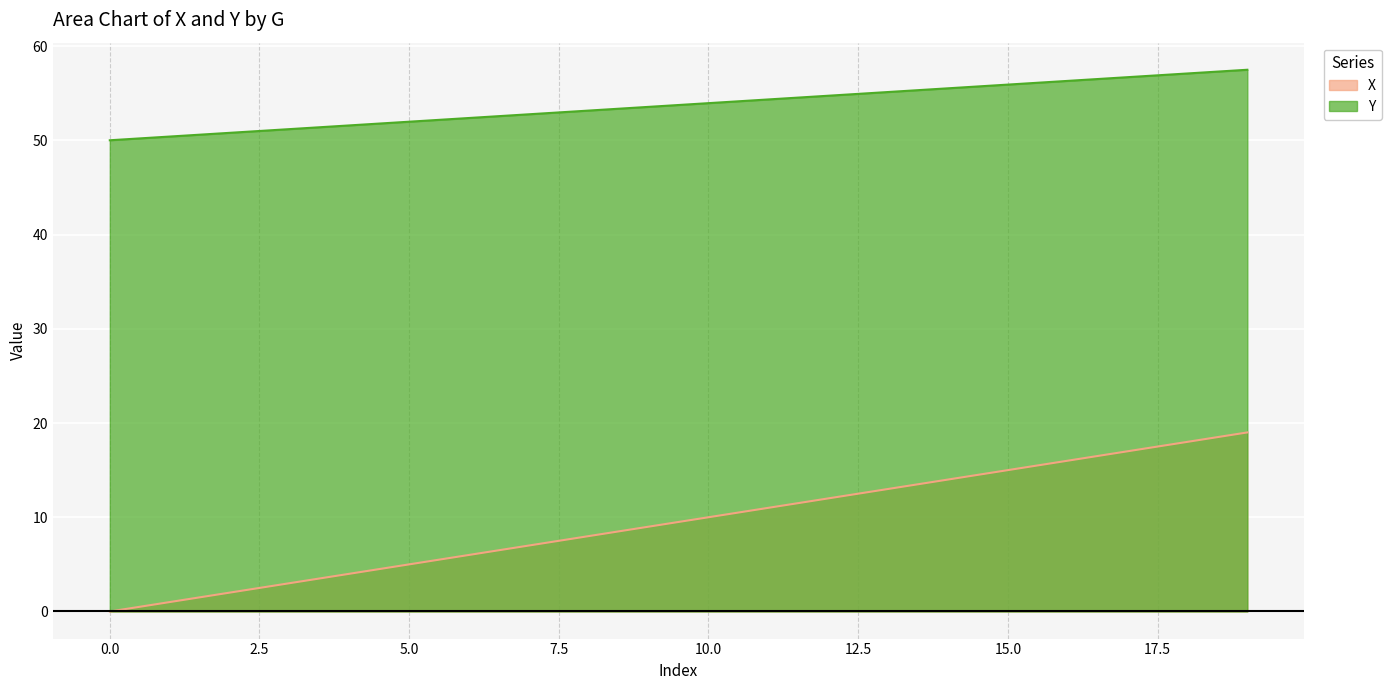

Rank the series by their maximum value, from lowest to highest.

X, Y